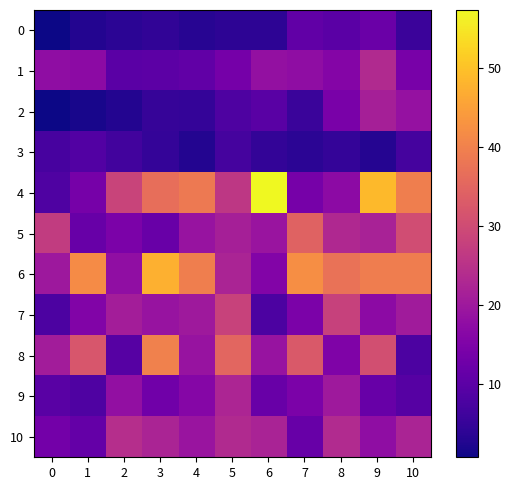

Which series changed the most between 4 and 8?

4